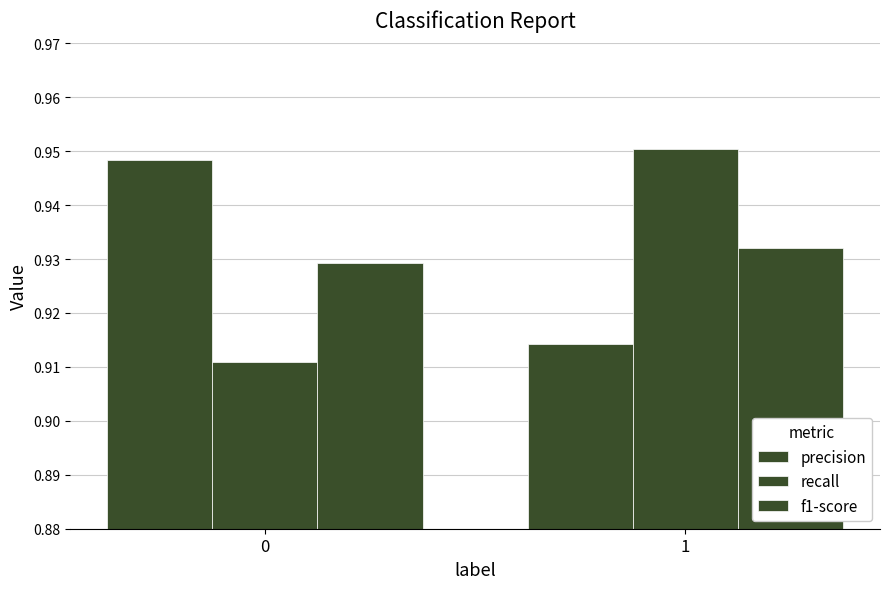

Does the chart contain stacked bars?

No